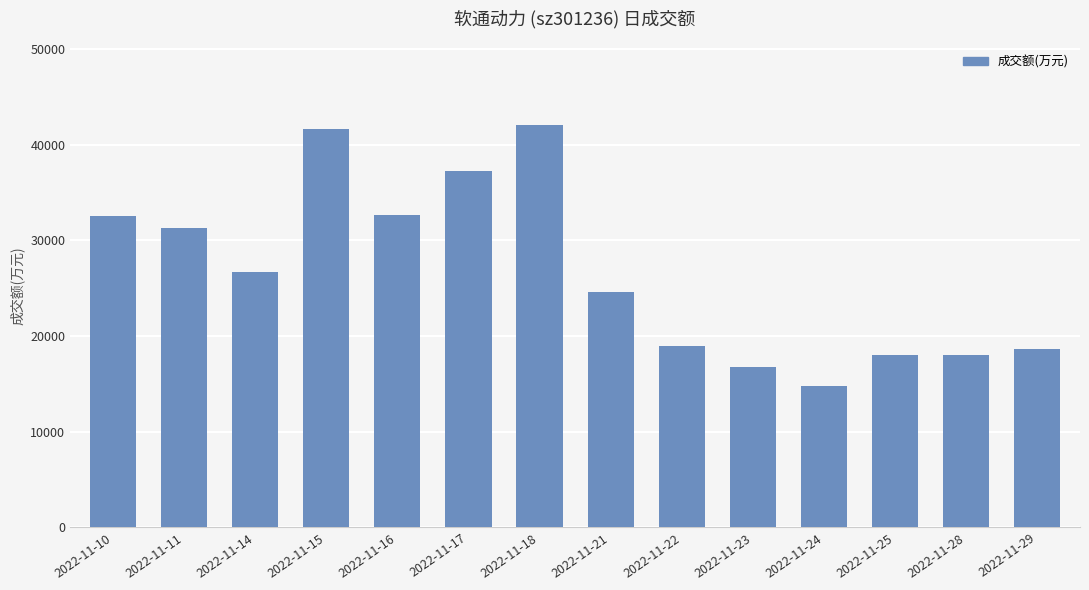

What is the difference between the second highest and second lowest values?

24887